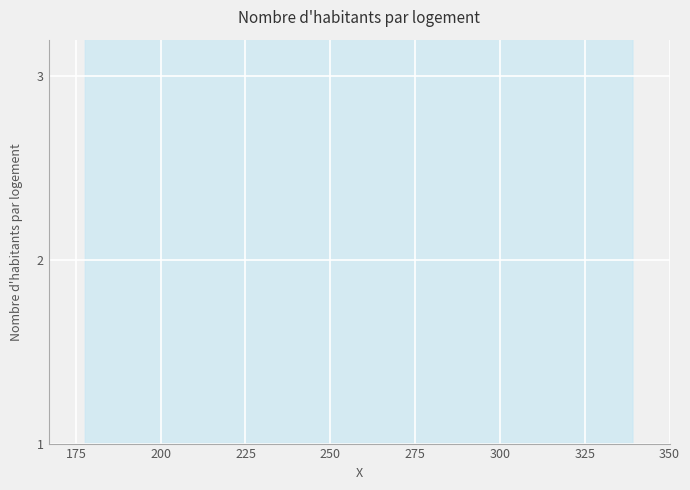

Count the number of categories in the chart.

10